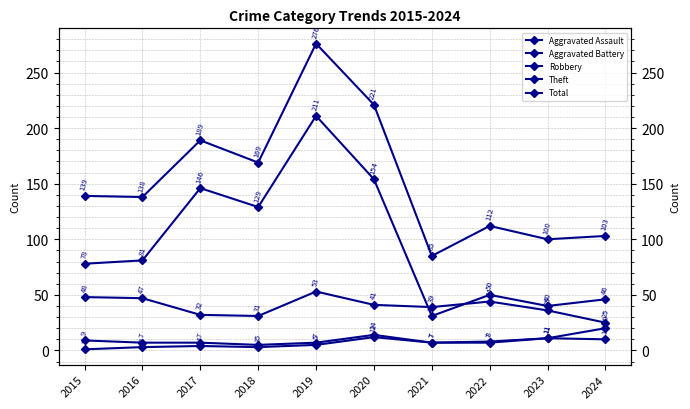

What is the maximum value for Aggravated Assault?

12